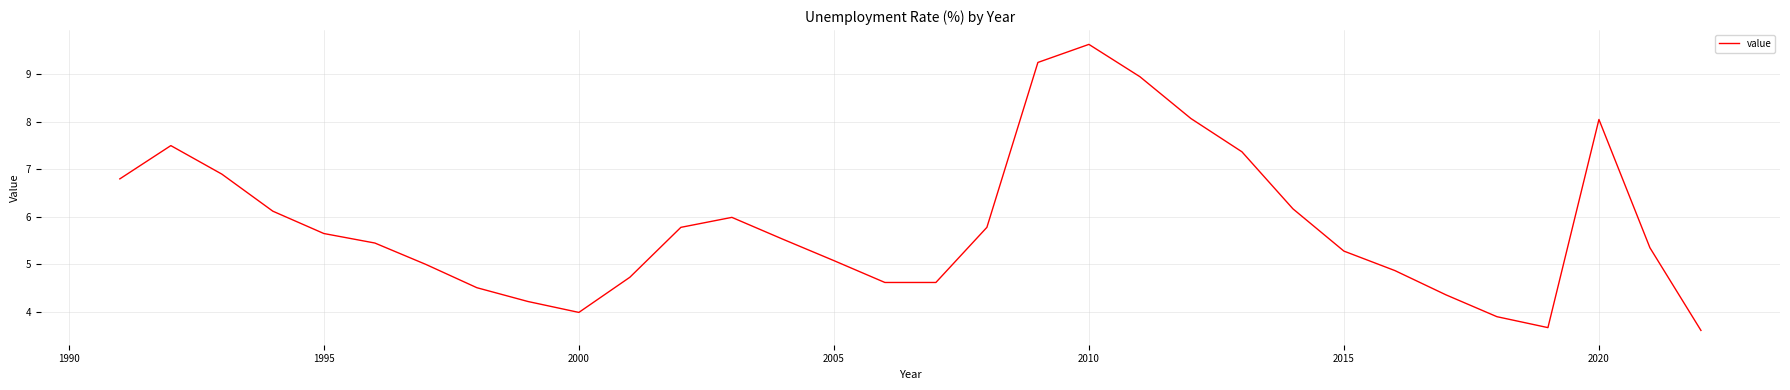

What is the greatest value displayed?

9.6